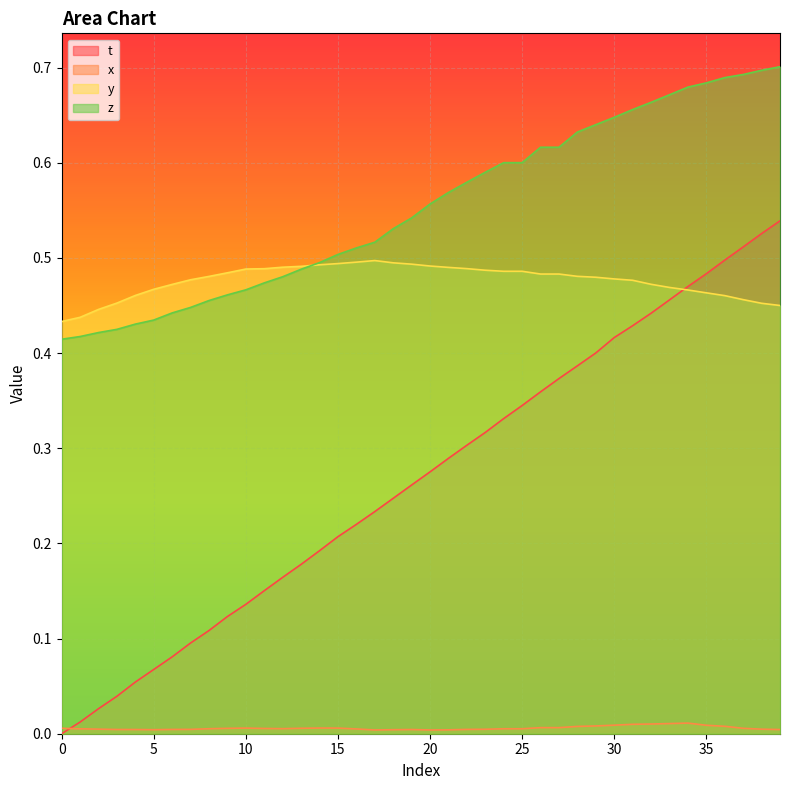

What is the difference between the highest and lowest values at 9?

0.5